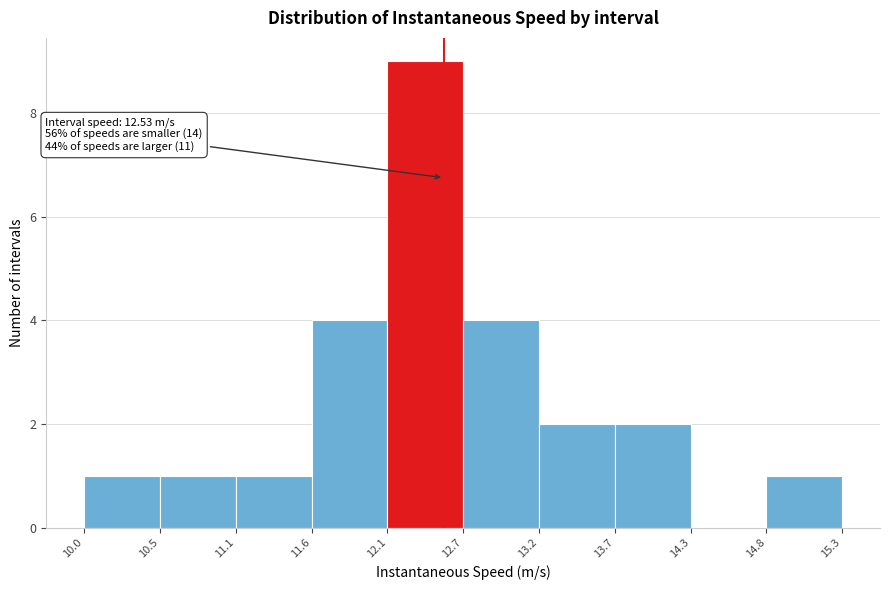

Over which range of the x-axis is the bar tallest?

12.1 to 12.7